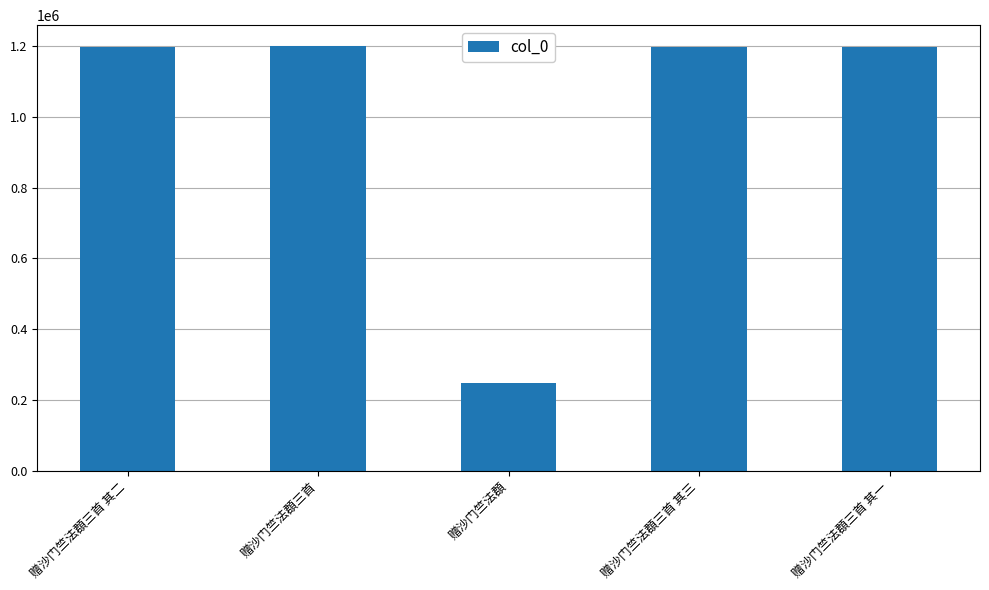

What is the approximate value at 赠沙门竺法頵三首, to the nearest 10?

1199610